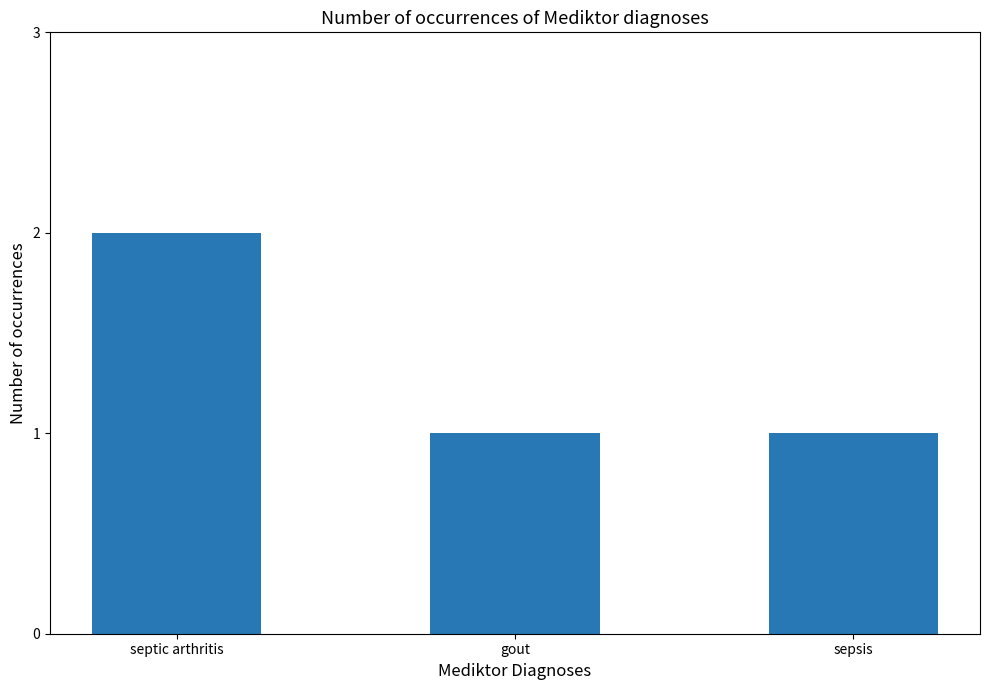

Which category has the highest value across all series?

septic arthritis